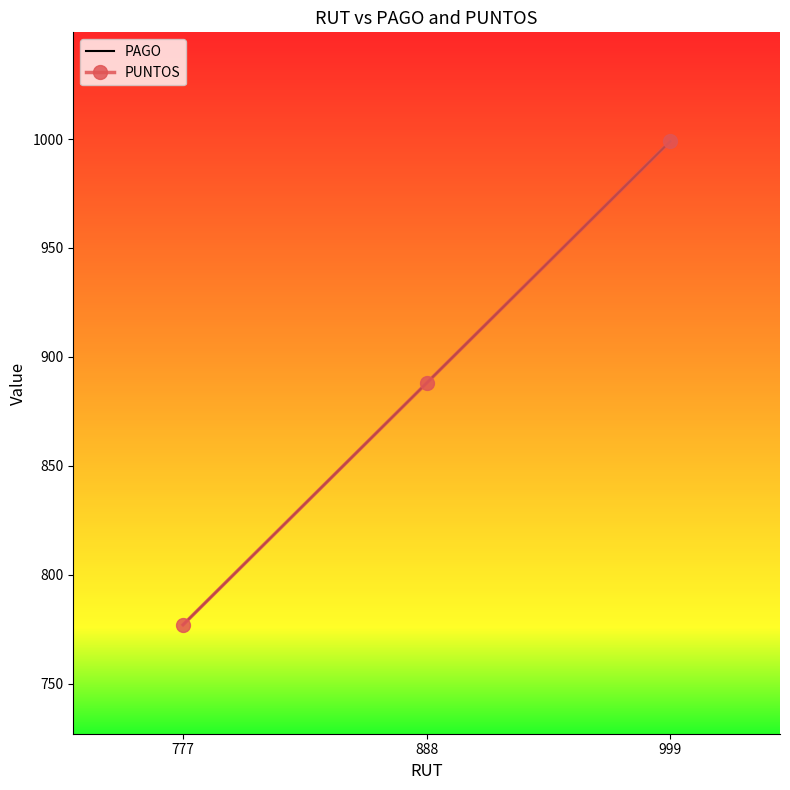

Which category has the lowest value across all series?

777